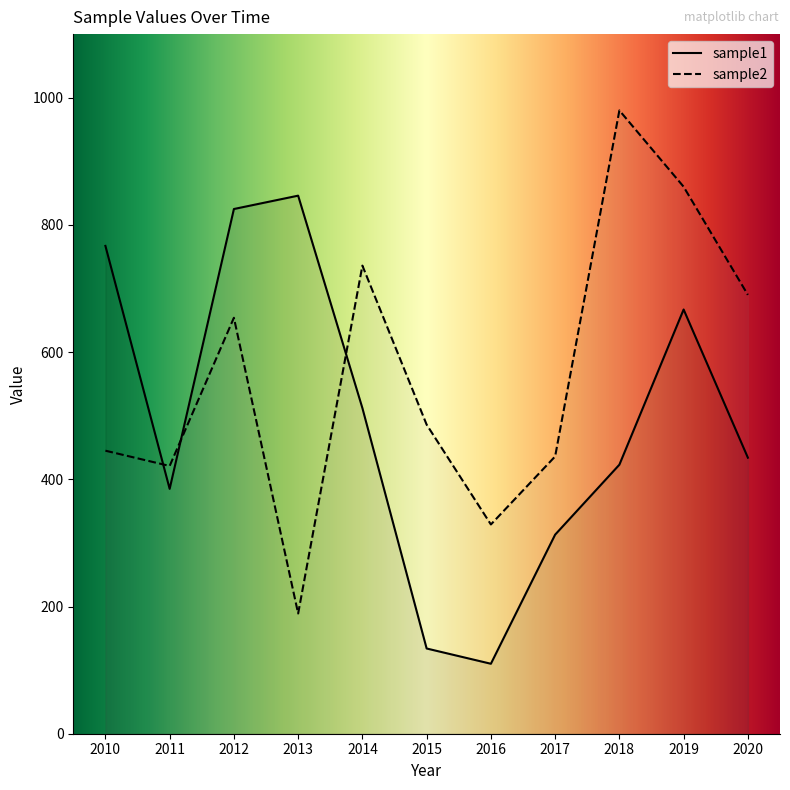

The sample1 series shows 825 at 2012. True or false?

True